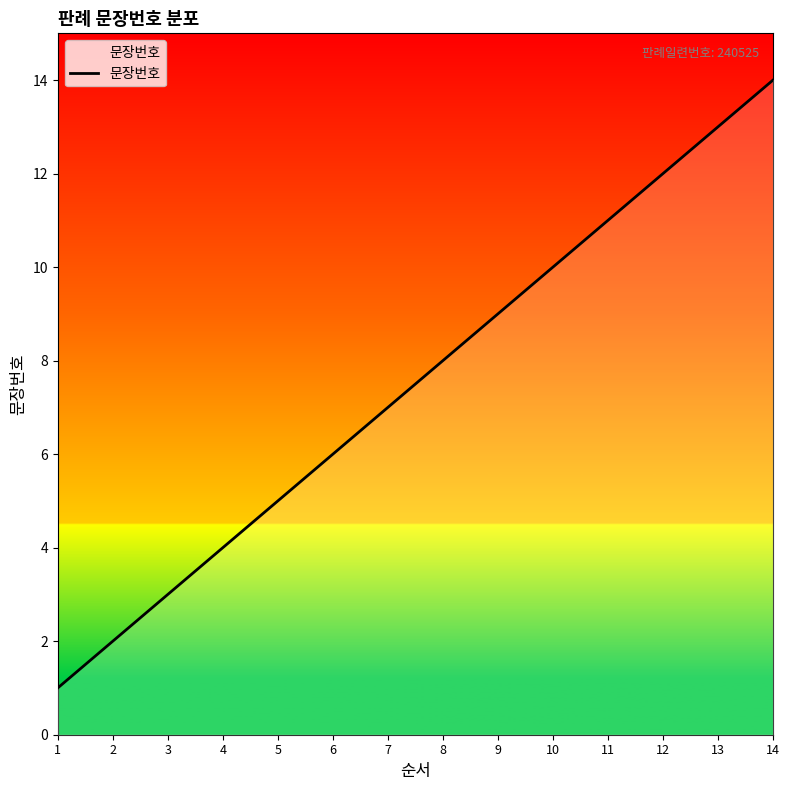

At which category does the chart reach its minimum across all series?

1